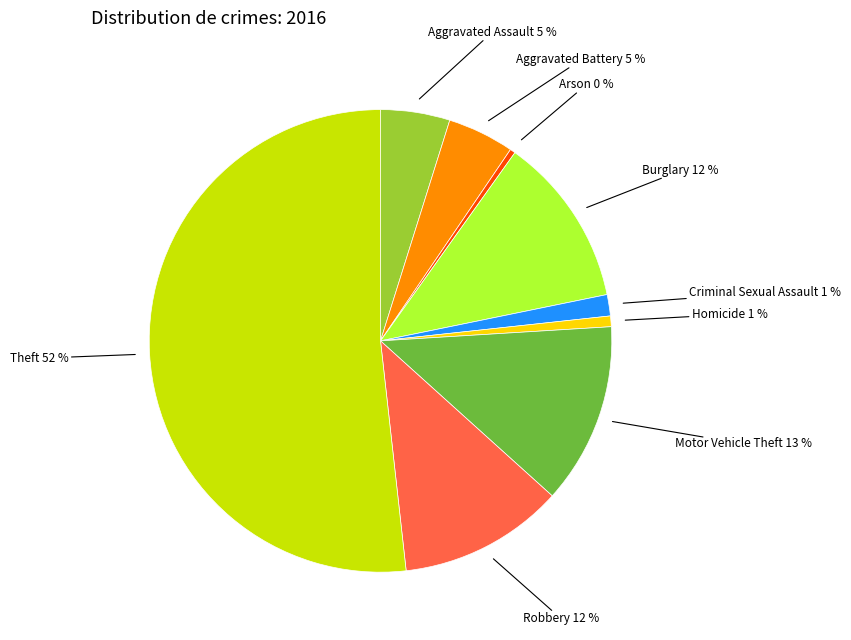

To the nearest percent, what percentage of the pie is Burglary?

12%